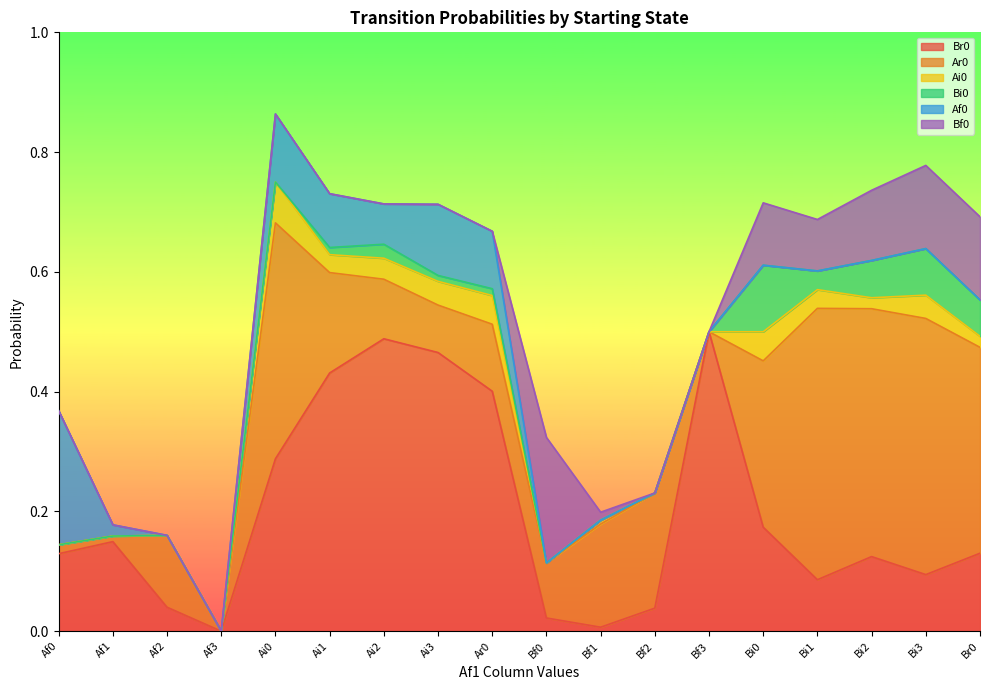

What is the sum of all Bf0 values?

0.8